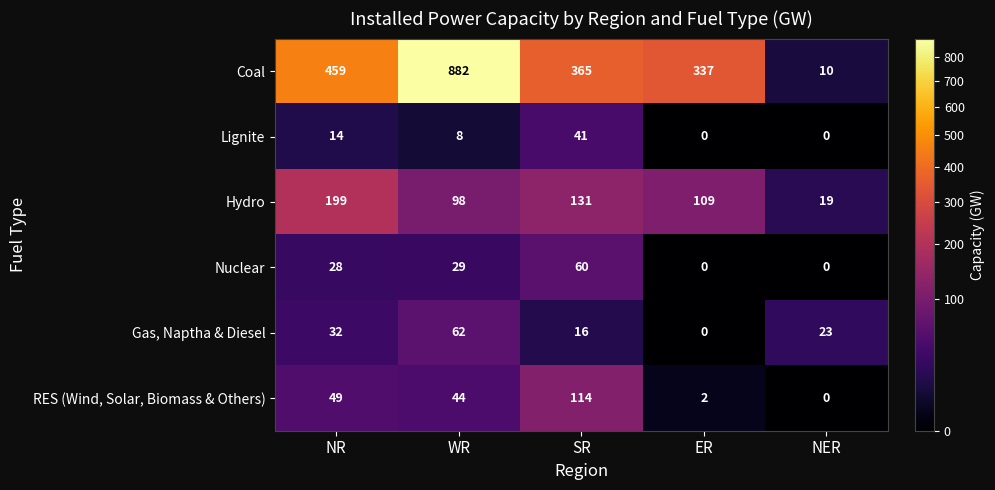

At which category does the chart reach its peak across all series?

WR